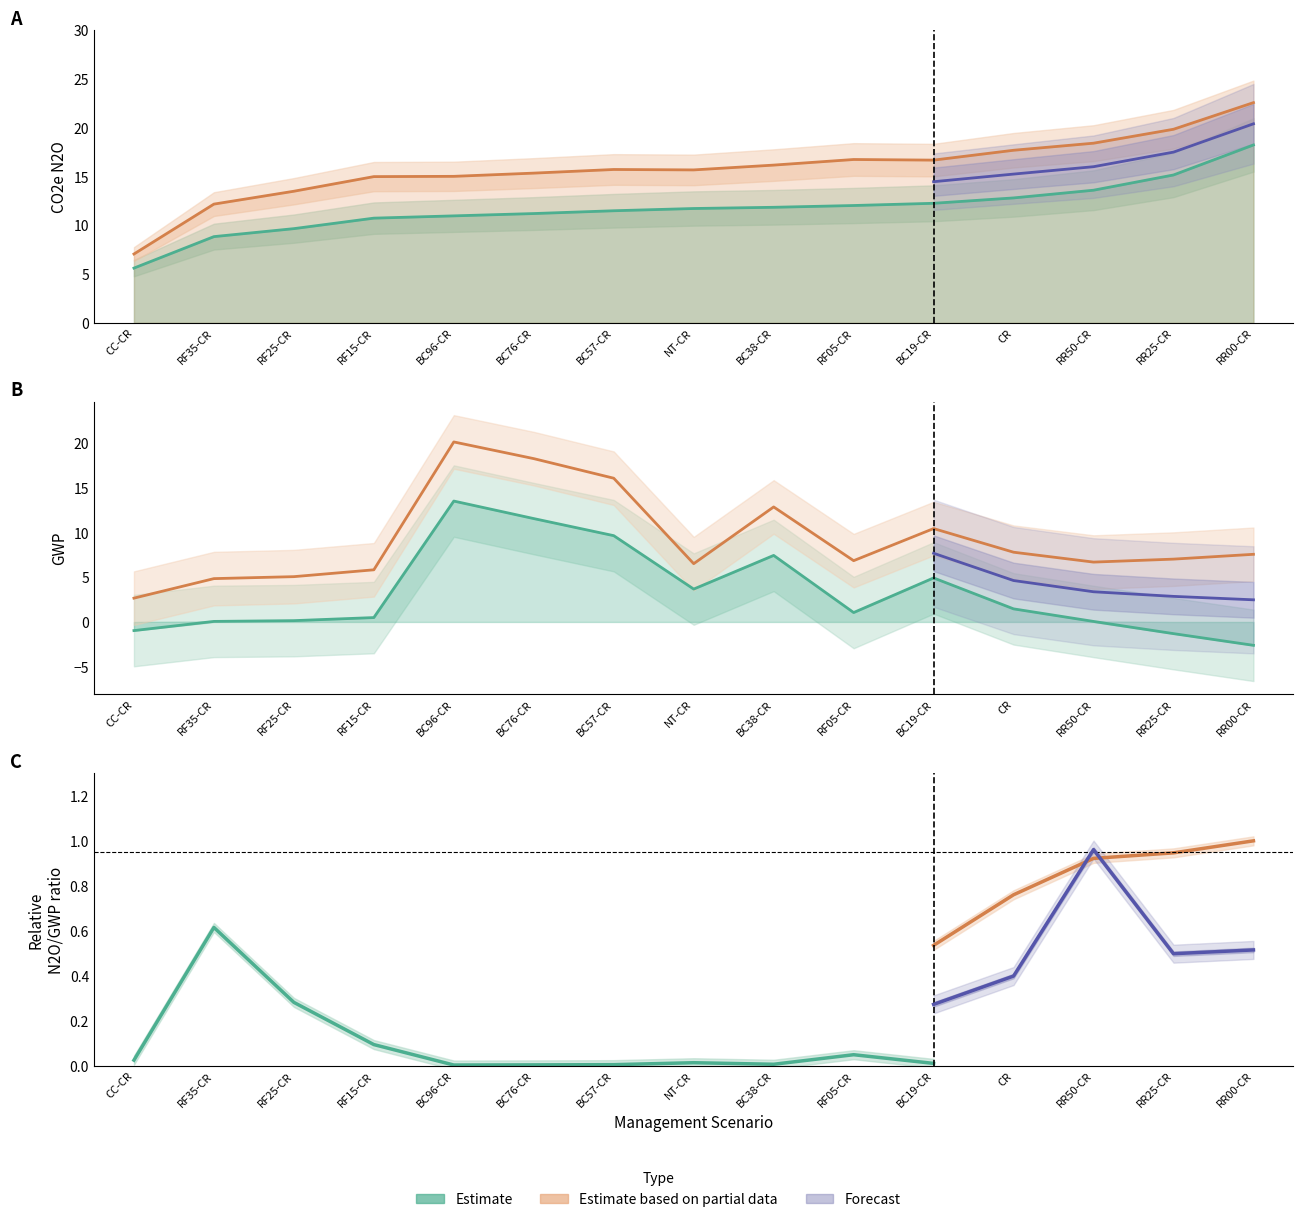

What is the value of the GWP_Baseline point at the 12th from the left?

1.5